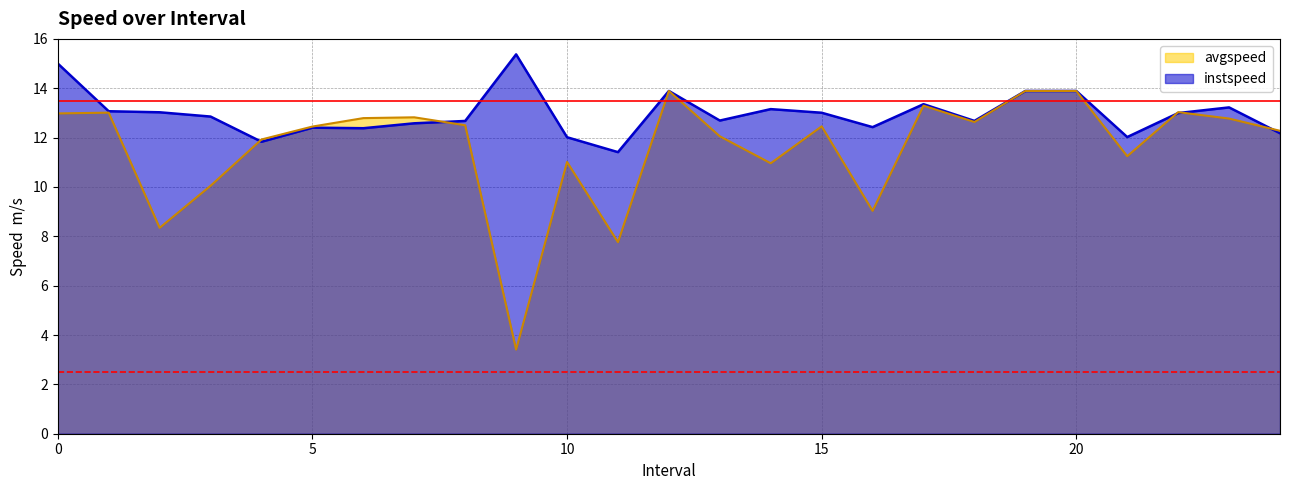

How many data points in avgspeed are above 12?

16